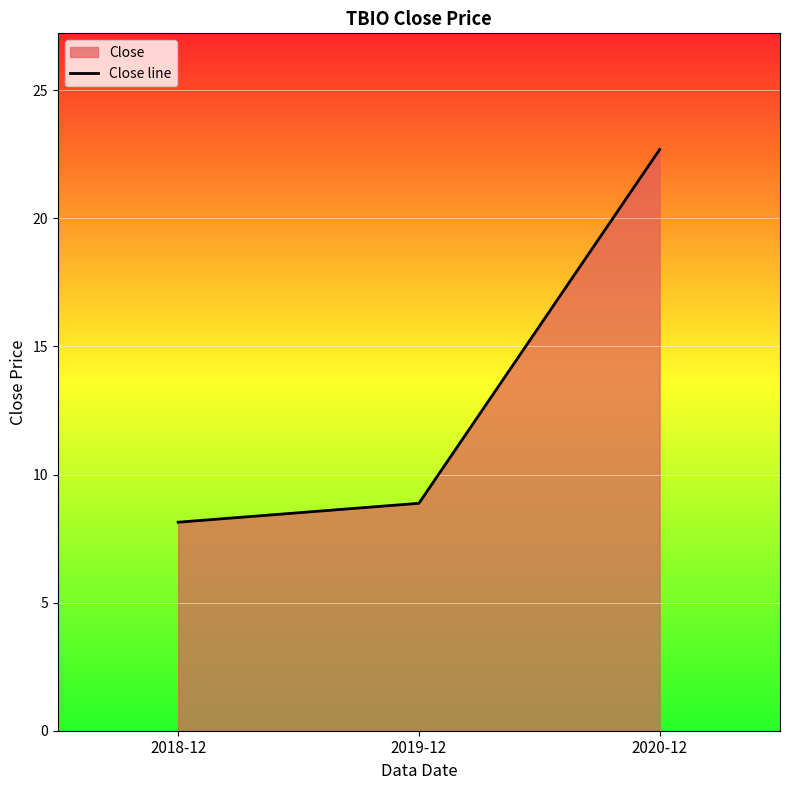

Between 2020-12 and 2019-12, which is larger?

2020-12